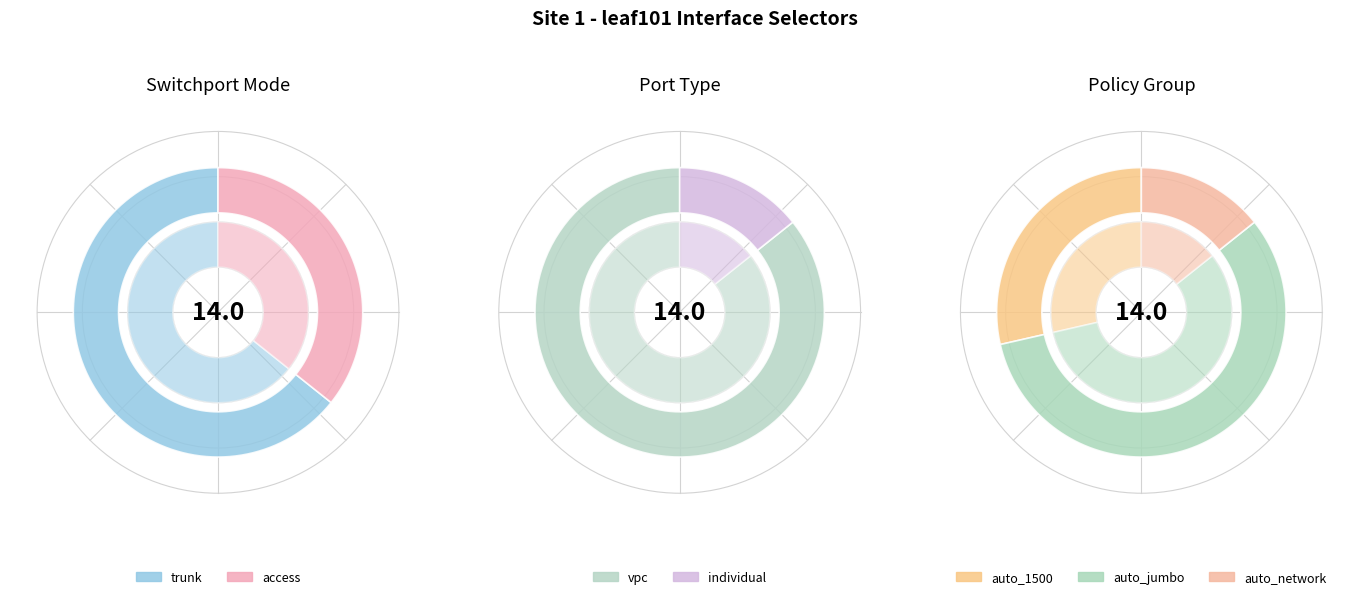

How many segments does this pie chart have?

2